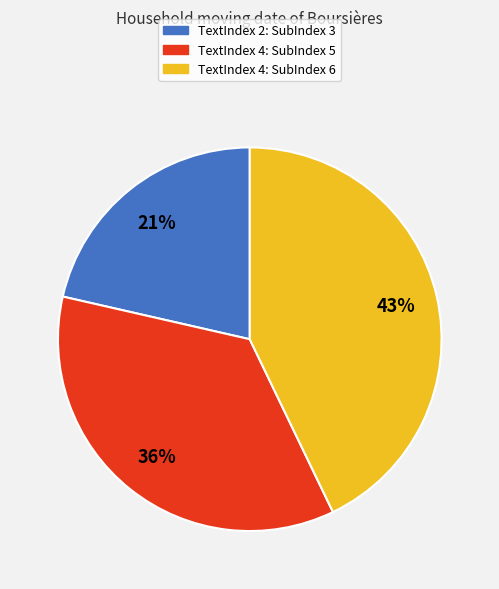

To the nearest percent, what portion does TextIndex 4: SubIndex 6 represent?

43%